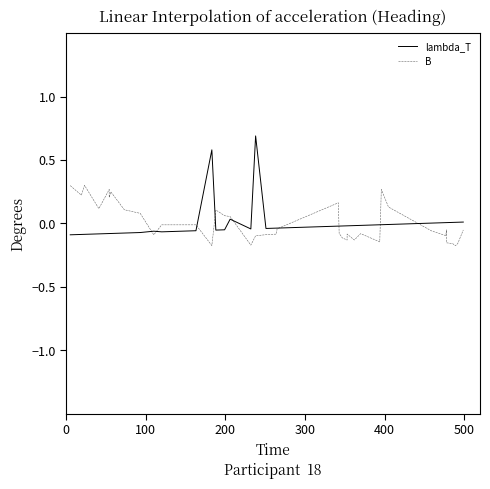

In B, how many points are higher than both neighbors (excluding endpoints)?

10